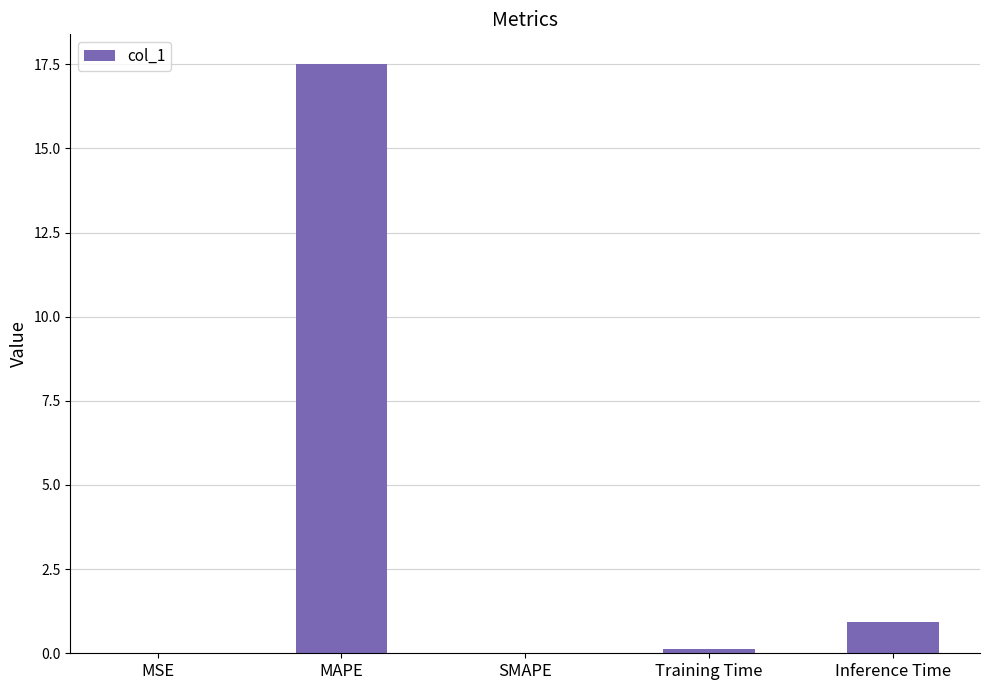

What is the sum of all values?

18.6